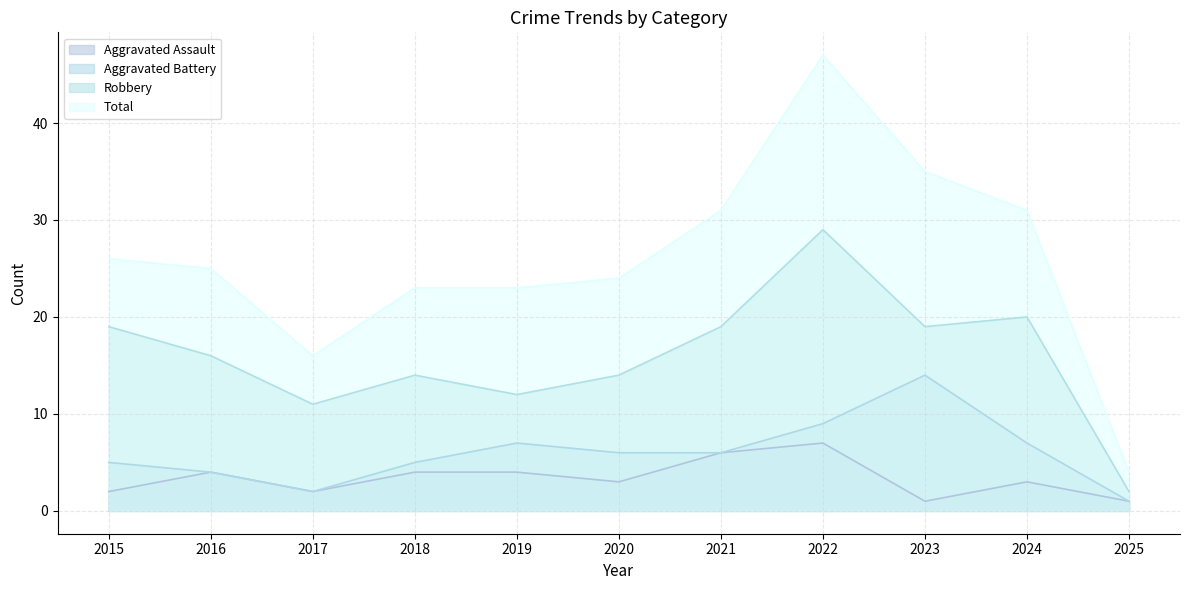

True or false: Aggravated Assault and Total intersect in this chart.

False